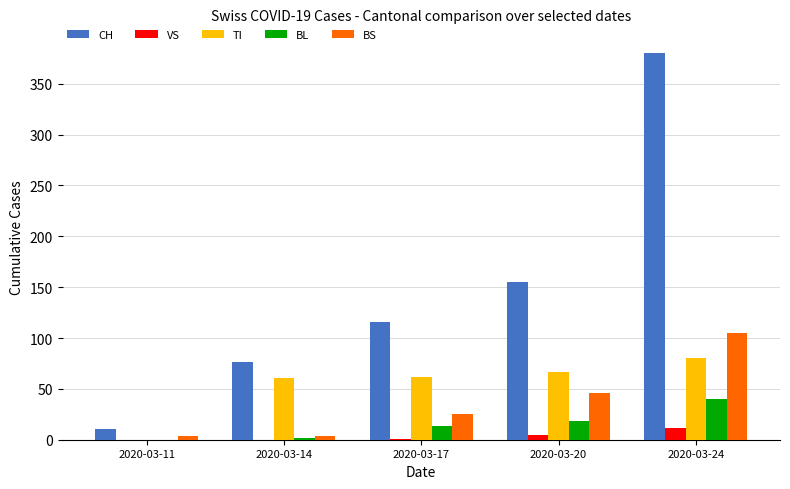

The BS series shows 4 at 2020-03-11. True or false?

True